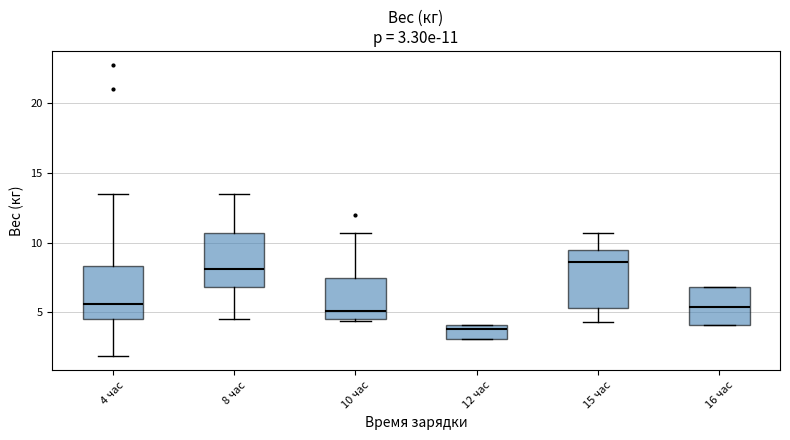

Which box's median line is the highest?

15 час